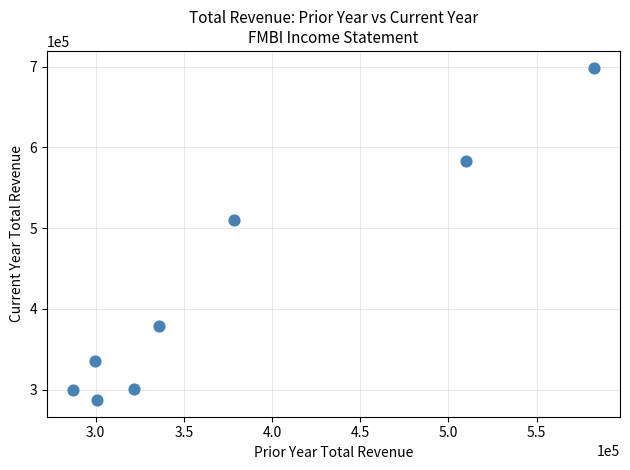

What Y value in the scatter plot is closest to 492950?

509700